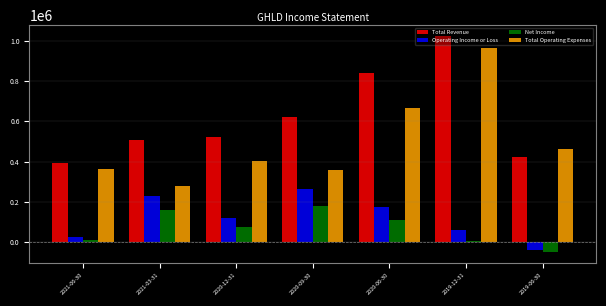

The value of Total Operating Expenses at 2020-12-31 is 690670. True or false?

False